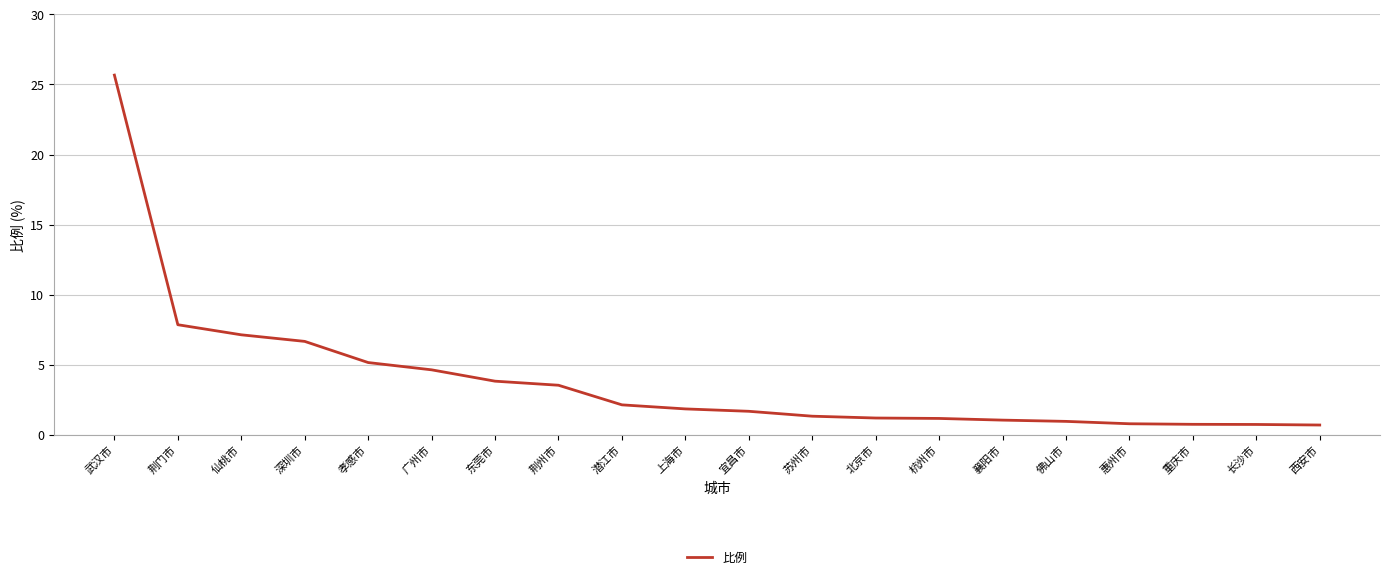

What position from the left is 荆门市?

2